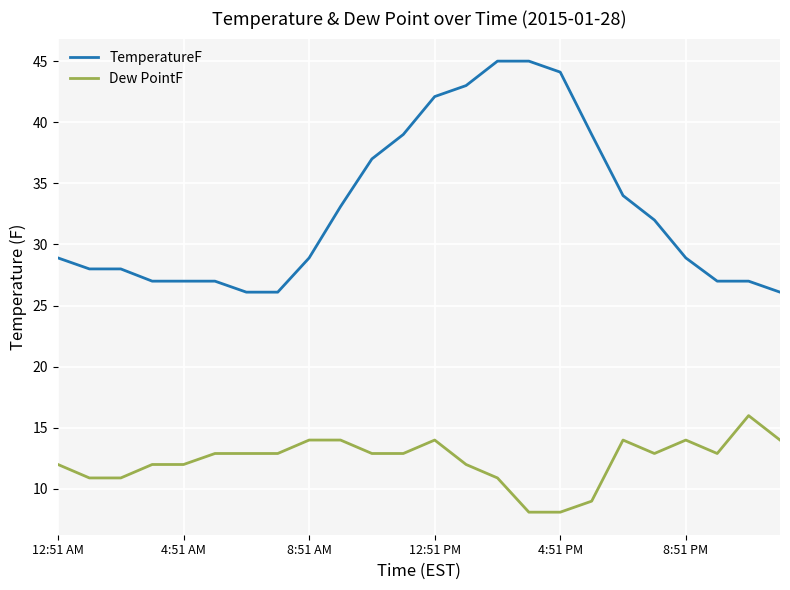

Which series has the largest range (max minus min)?

TemperatureF